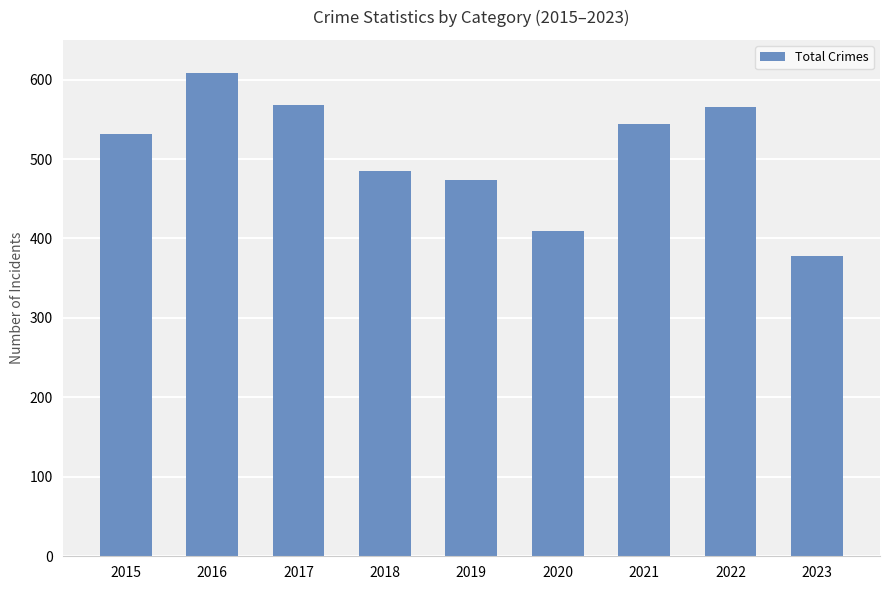

The chart shows a value of 485 at 2018. True or false?

True